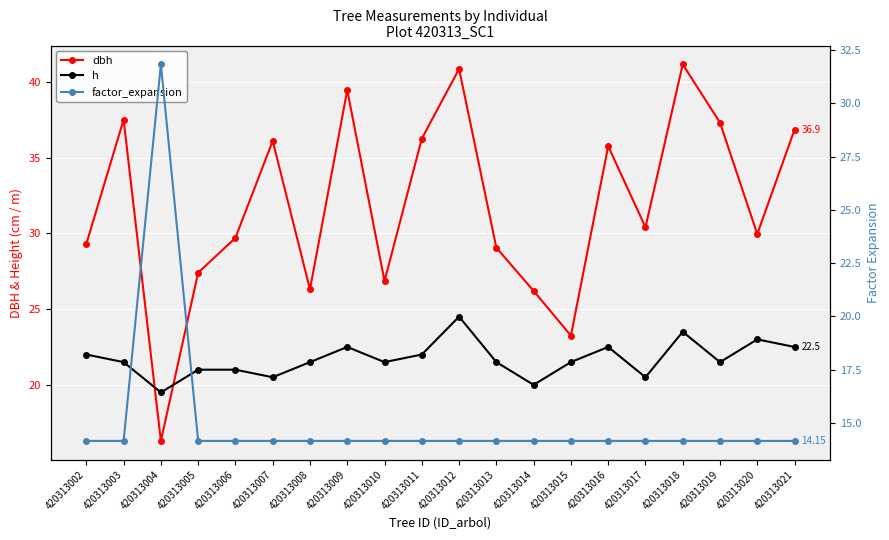

What is the sum of the h values at 420313005 and 420313004?

40.5